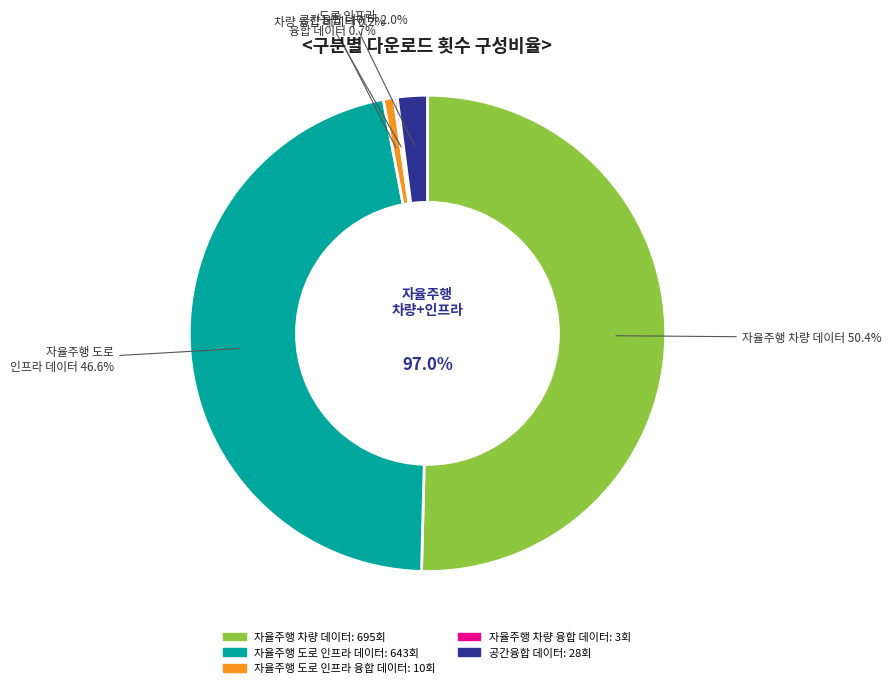

Is it true that 공간융합 데이터 is 2% of the pie?

True